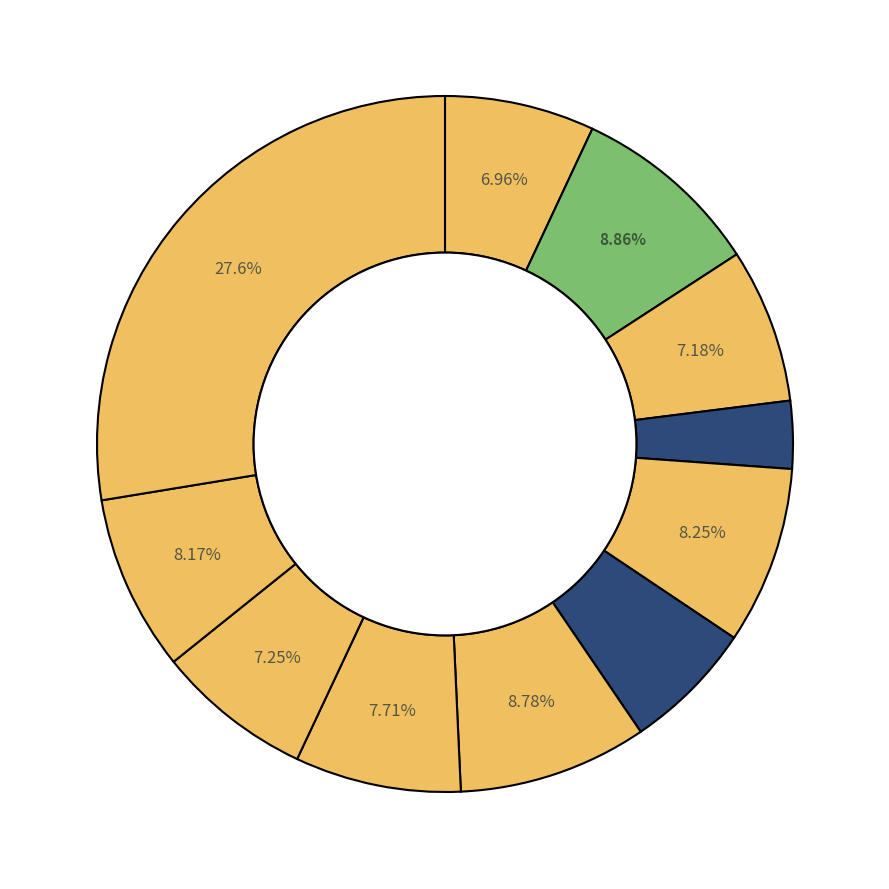

How many segments does this pie chart have?

11